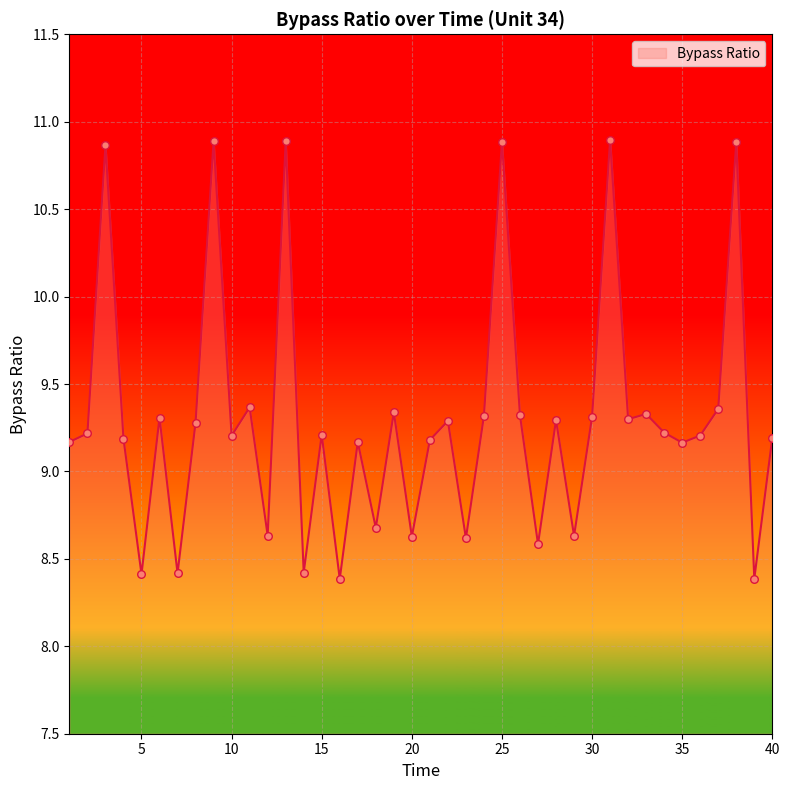

What is the smallest value displayed?

8.4